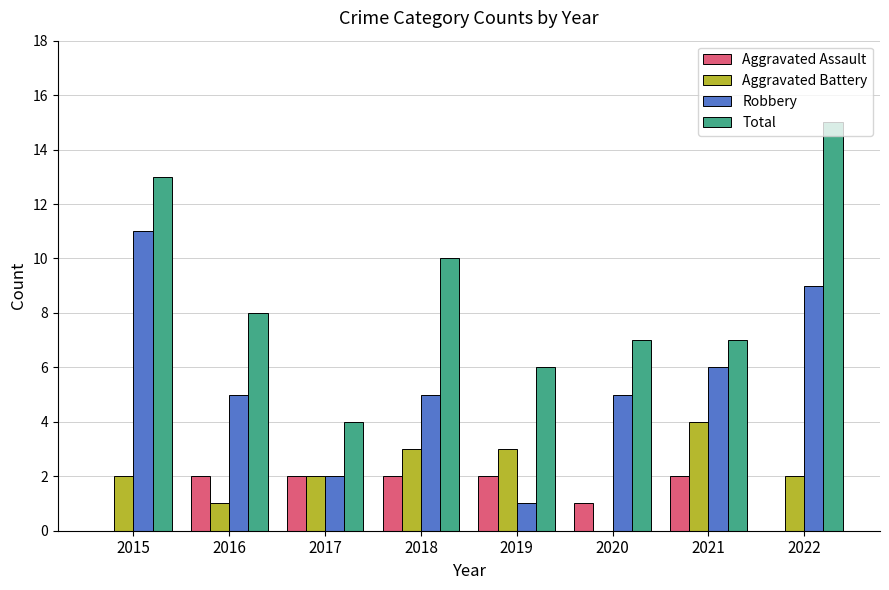

Is the value of Aggravated Battery at 2019 greater than the value of Total at 2018?

No